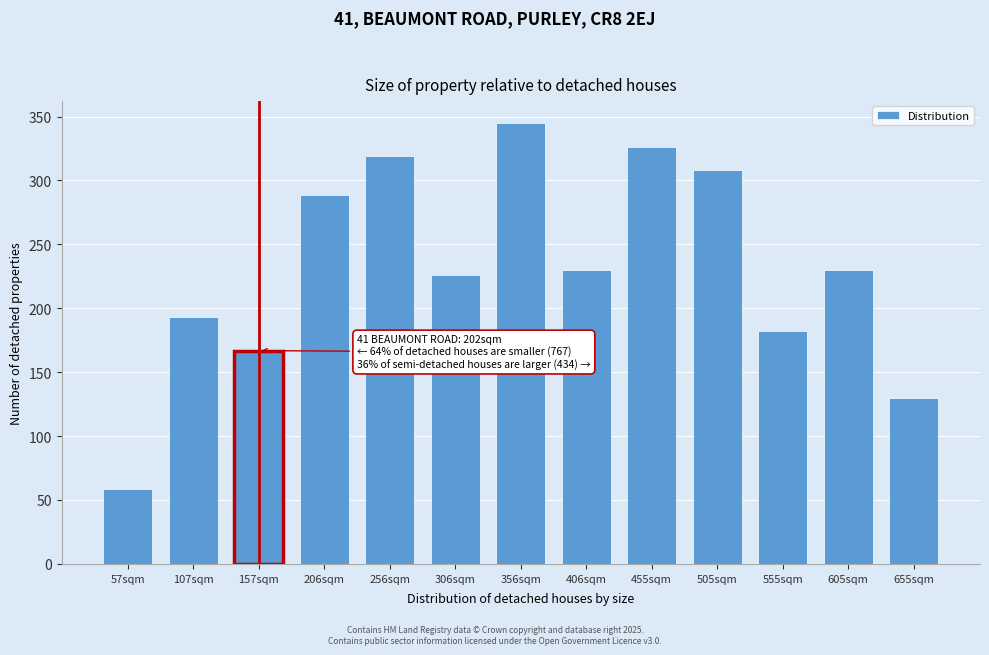

Reading left to right, transcribe all the data shown in this chart.

57sqm=59	107sqm=193	157sqm=167	206sqm=289	256sqm=319	306sqm=226	356sqm=345	406sqm=230	455sqm=326	505sqm=308	555sqm=182	605sqm=230	655sqm=130